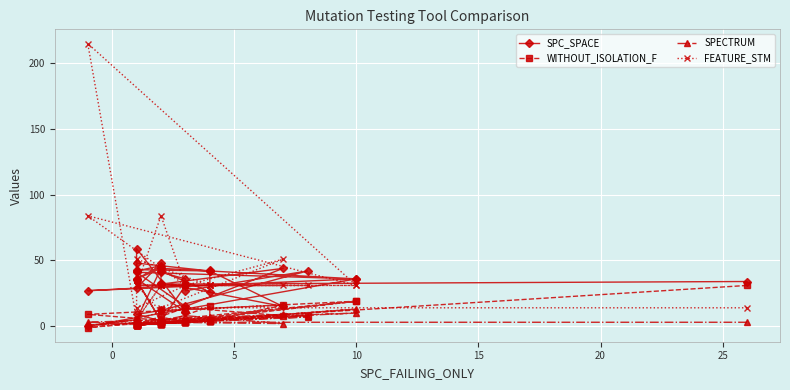

Which series ends up on top after the final intersection of SPC_SPACE and FEATURE_STM?

SPC_SPACE